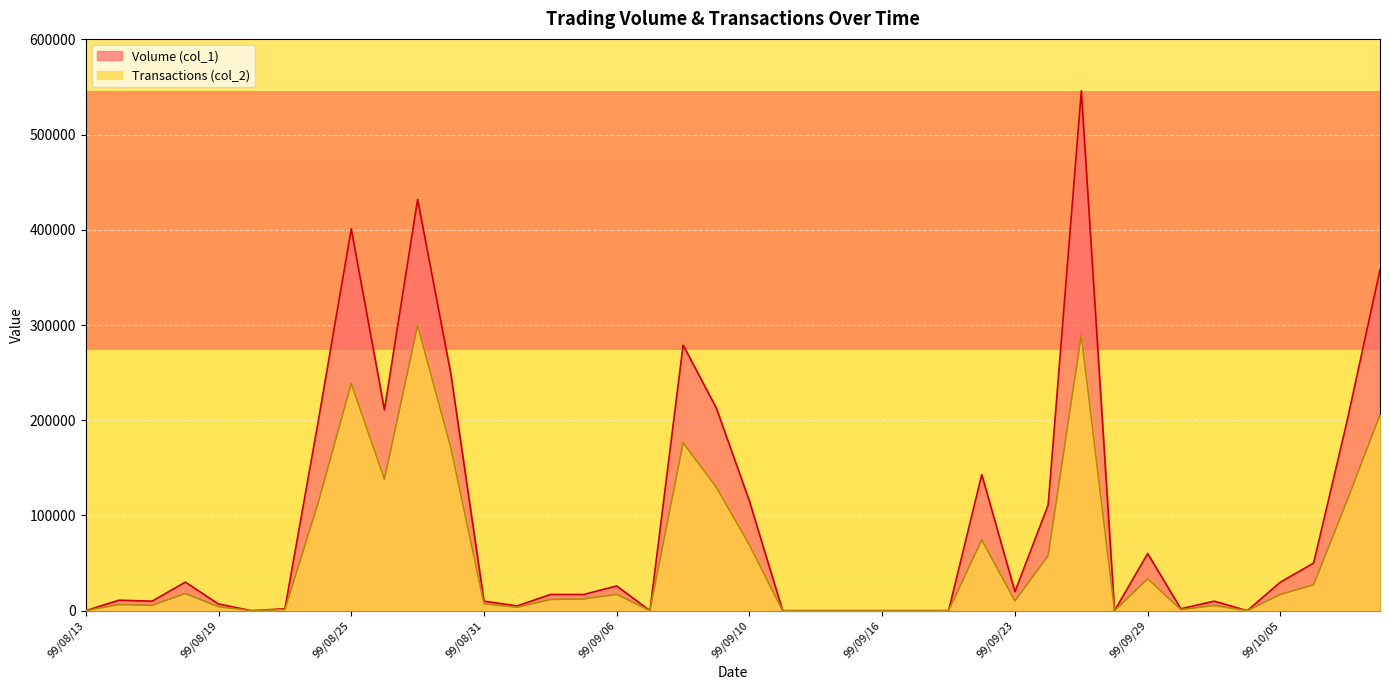

True or false: Volume (col_1) has a value of 30000 at 99/10/05.

True